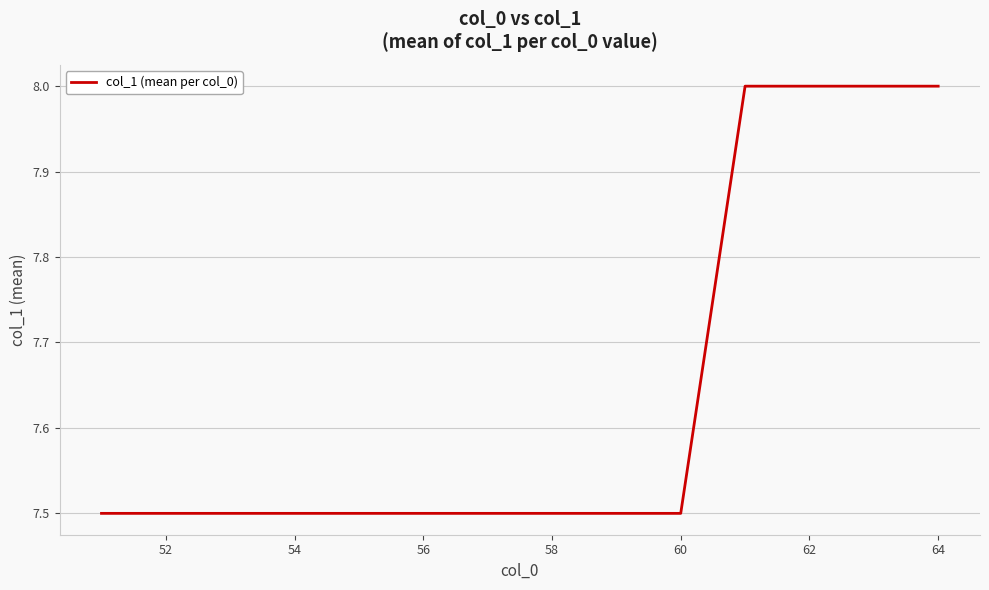

Does the chart have visible grid lines?

Yes